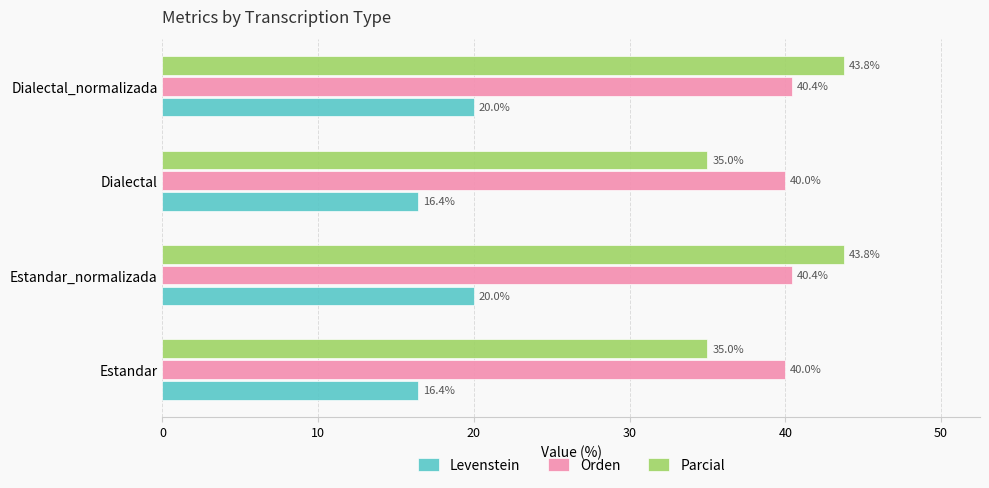

Which series changed the most between Dialectal and Dialectal_normalizada?

Parcial